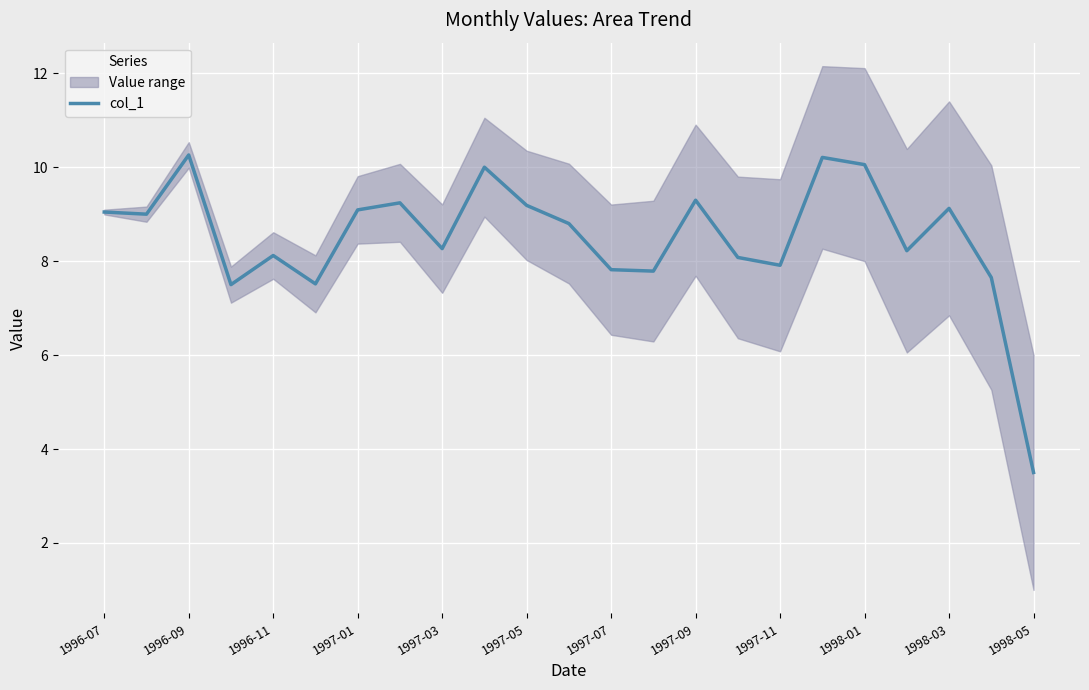

The chart shows a value of 10.8 at 13. True or false?

False